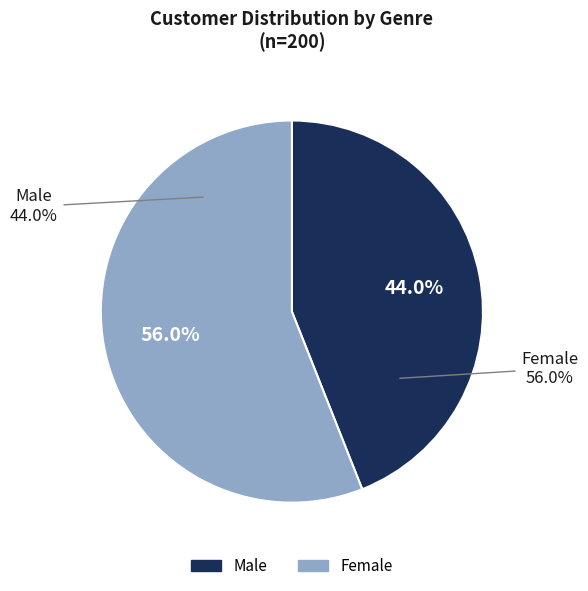

Count the number of slices in the pie.

2